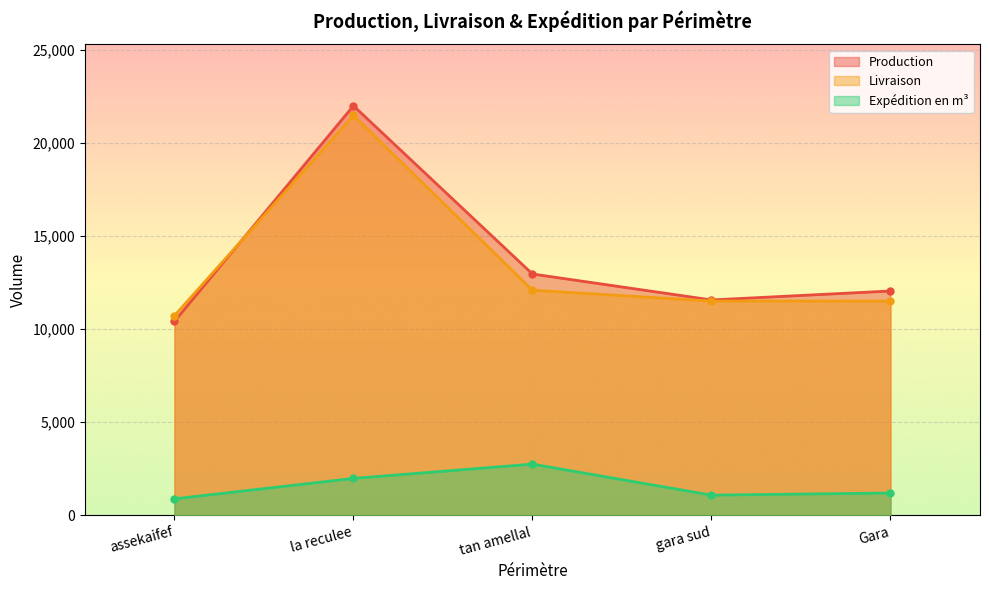

What position from the left is tan amellal?

3